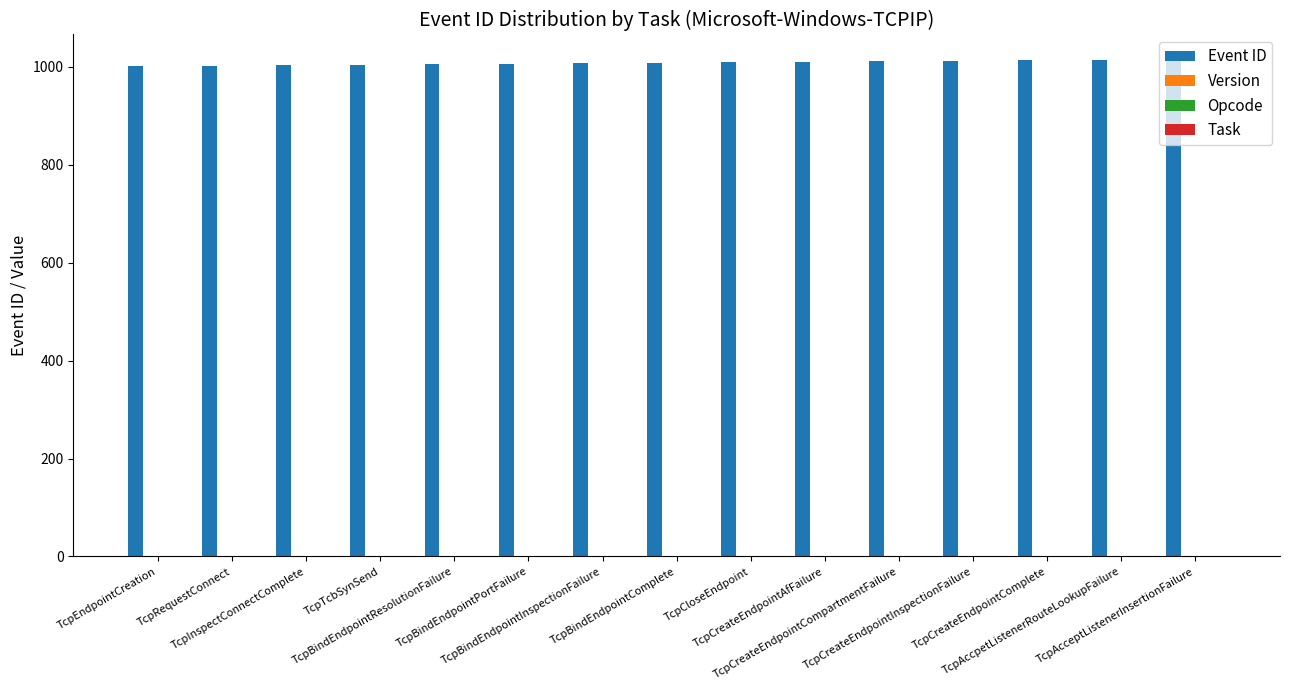

Rank the series at TcpBindEndpointComplete from highest to lowest value.

Event ID, Task, Version, Opcode